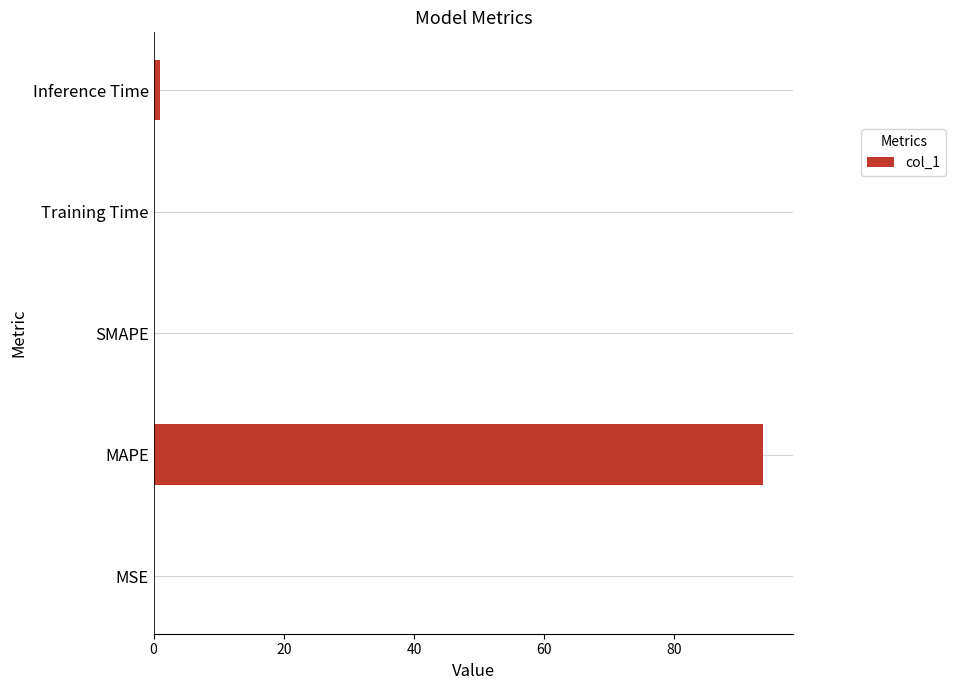

The value at SMAPE is -38.2. True or false?

False